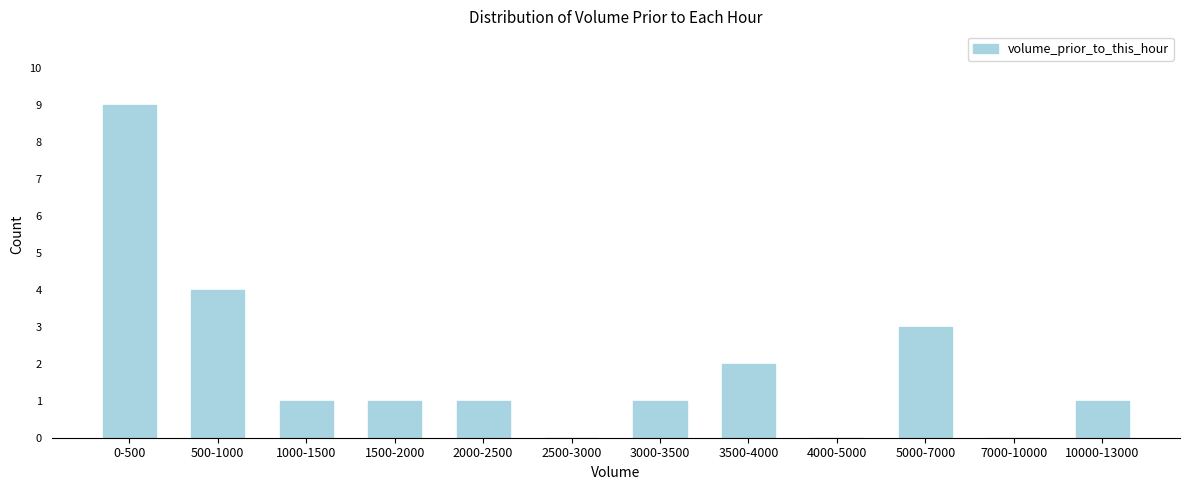

Reading left to right, extract all data points from this chart.

0-500=9	500-1000=4	1000-1500=1	1500-2000=1	2000-2500=1	2500-3000=0	3000-3500=1	3500-4000=2	4000-5000=0	5000-7000=3	7000-10000=0	10000-13000=1